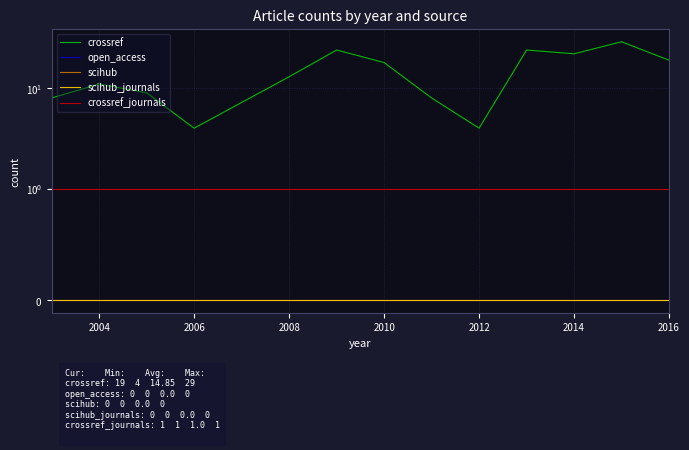

Is this an area chart (filled region under the line)?

No